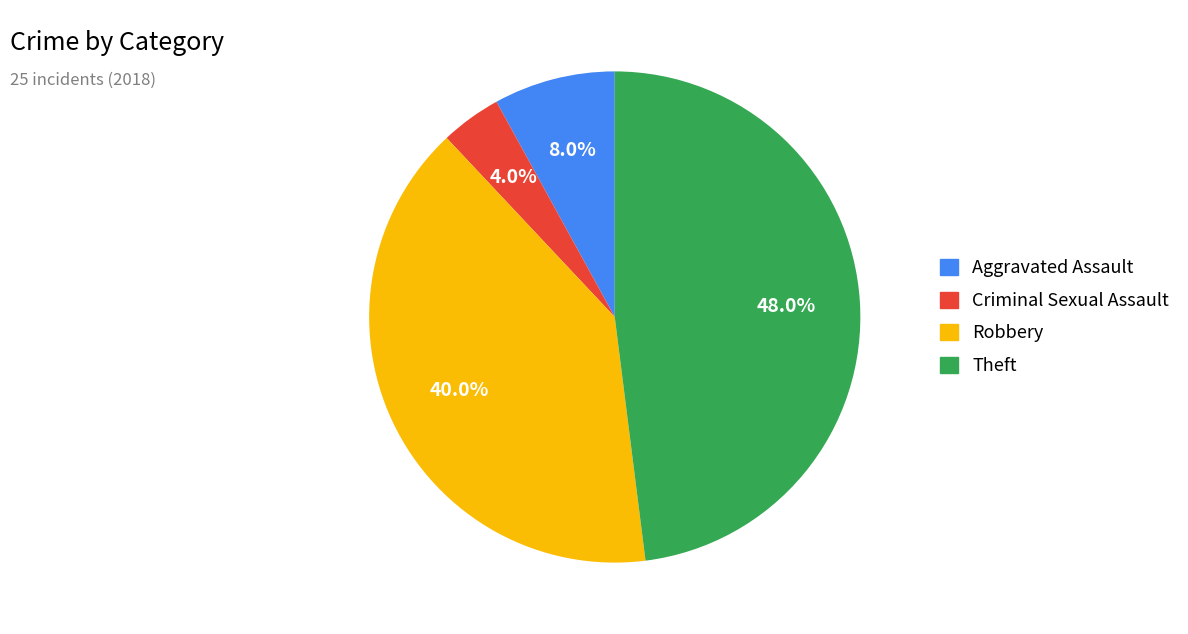

Does Theft account for over 50% of the chart?

No